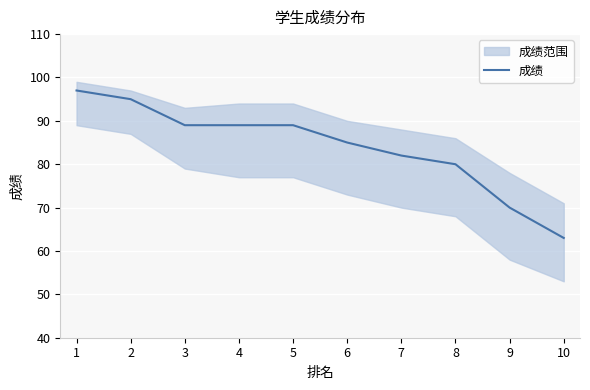

What is the value of the 10th point from the left?

63